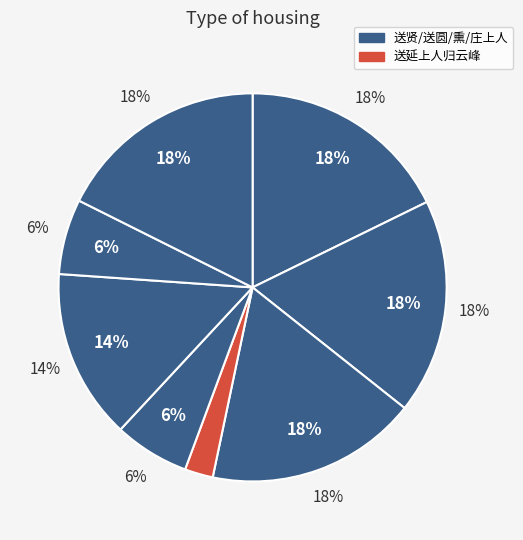

Do 送延上人归云峰 and 送延上人归云峰 together represent more than half of the pie?

No